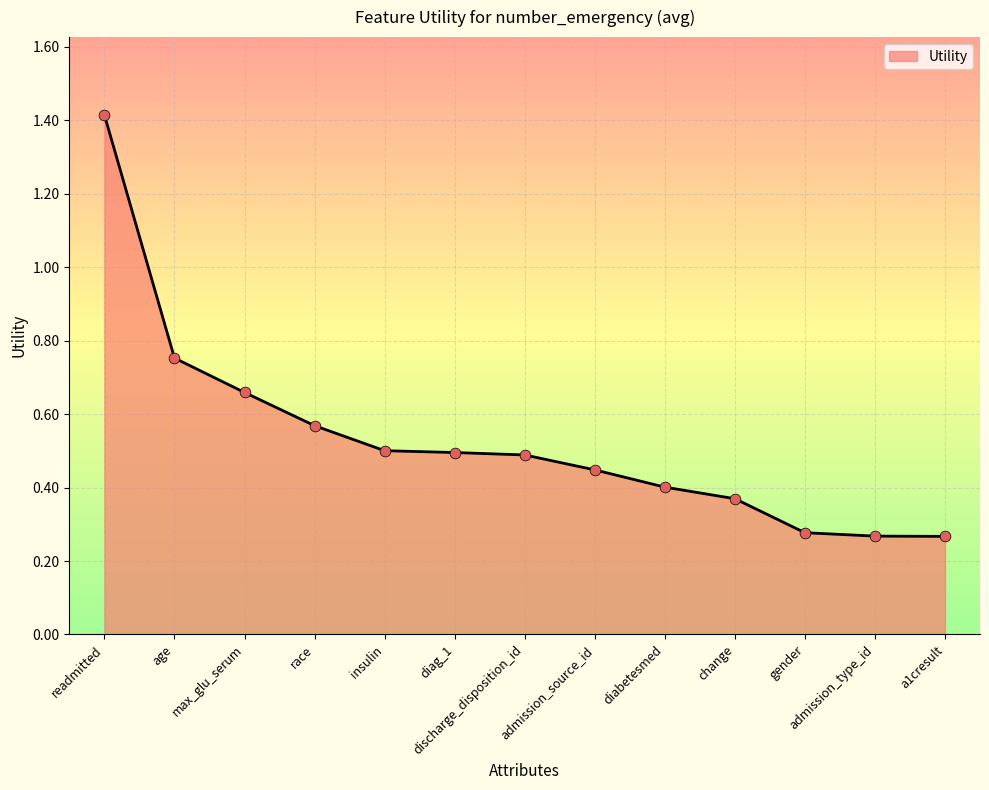

What is the change in value from max_glu_serum to admission_type_id?

-0.4